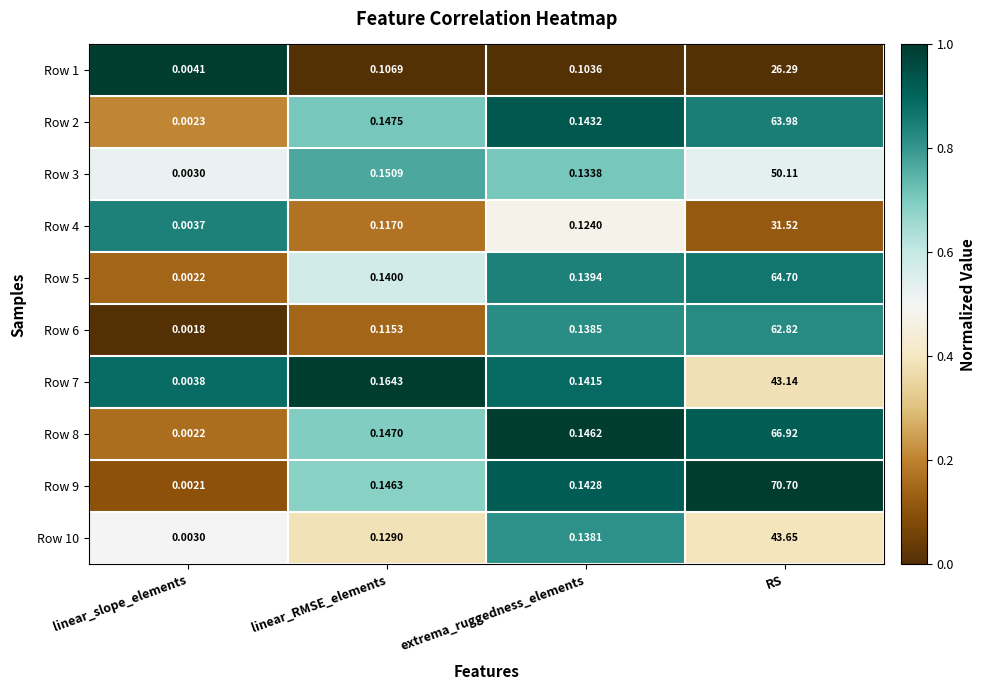

Is the value of Row 2 at linear_slope_elements greater than the value of Row 5 at RS?

No